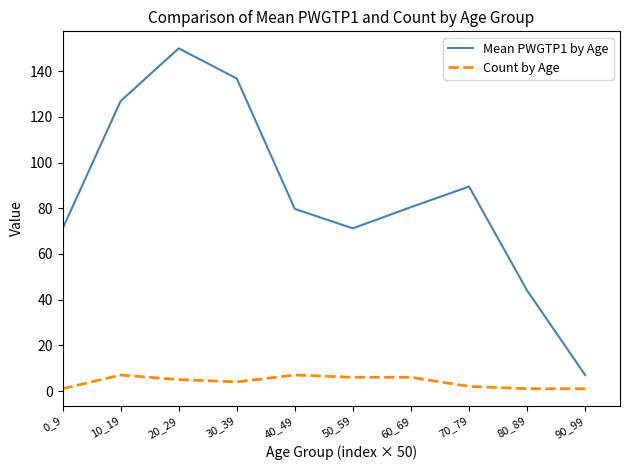

True or false: Mean PWGTP1 by Age has a value of 99.6 at 50_59.

False